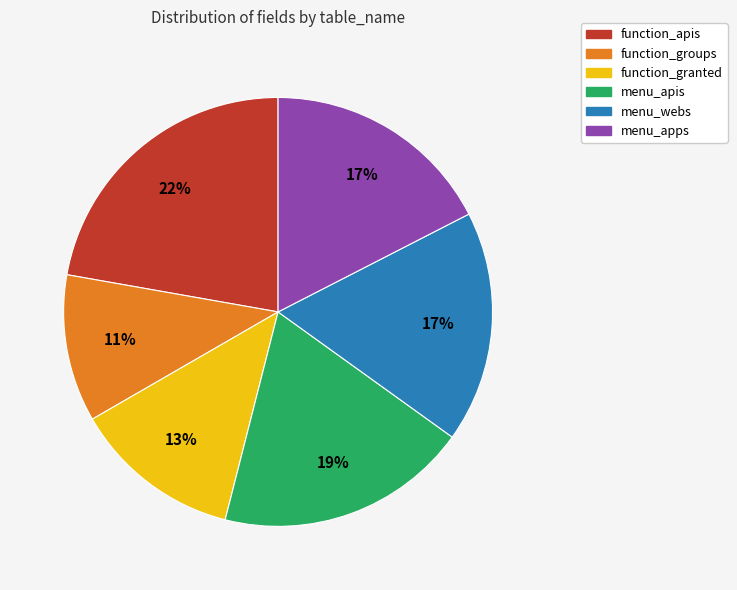

True or false: function_granted accounts for 13% of the total.

True